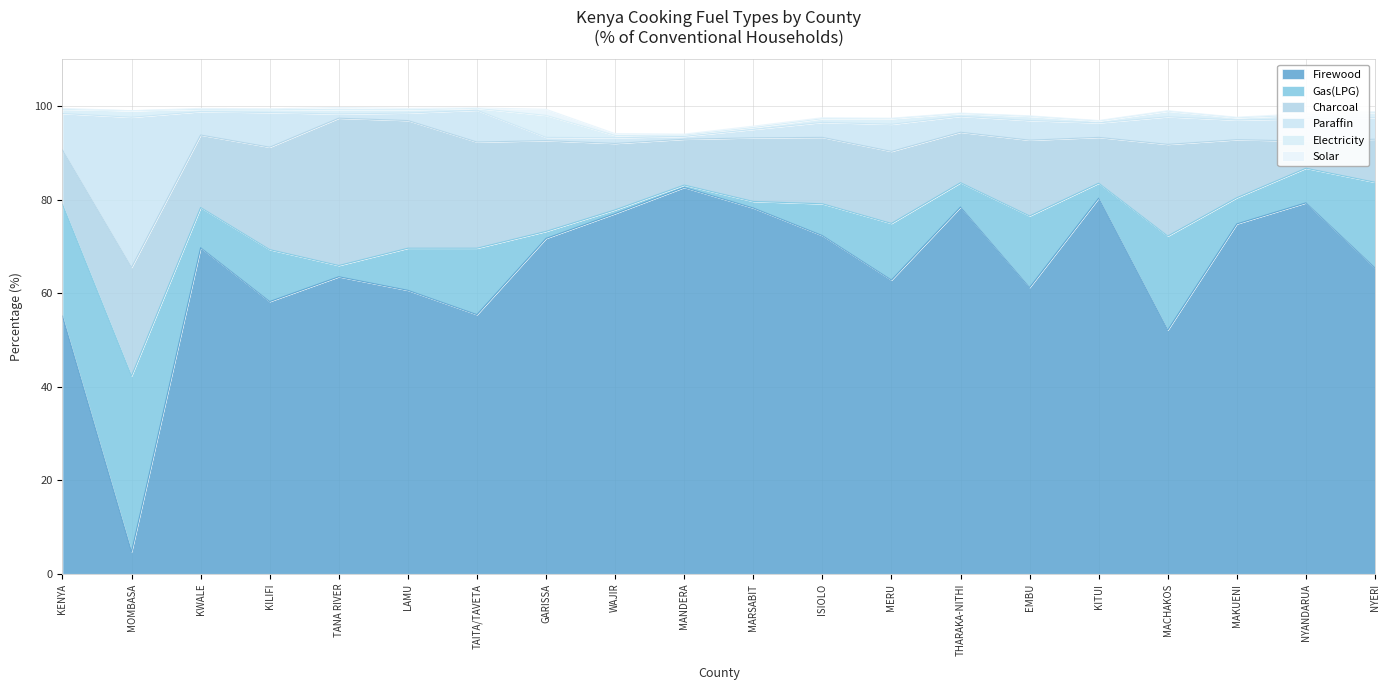

What is the spread (max minus min) of values at MERU?

62.7